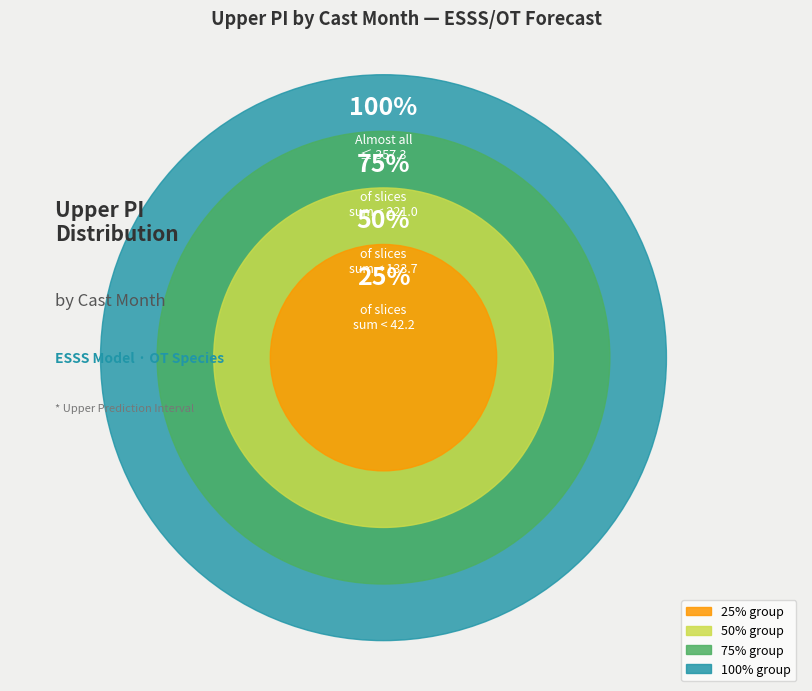

Does 7 represent more than half of the total?

No